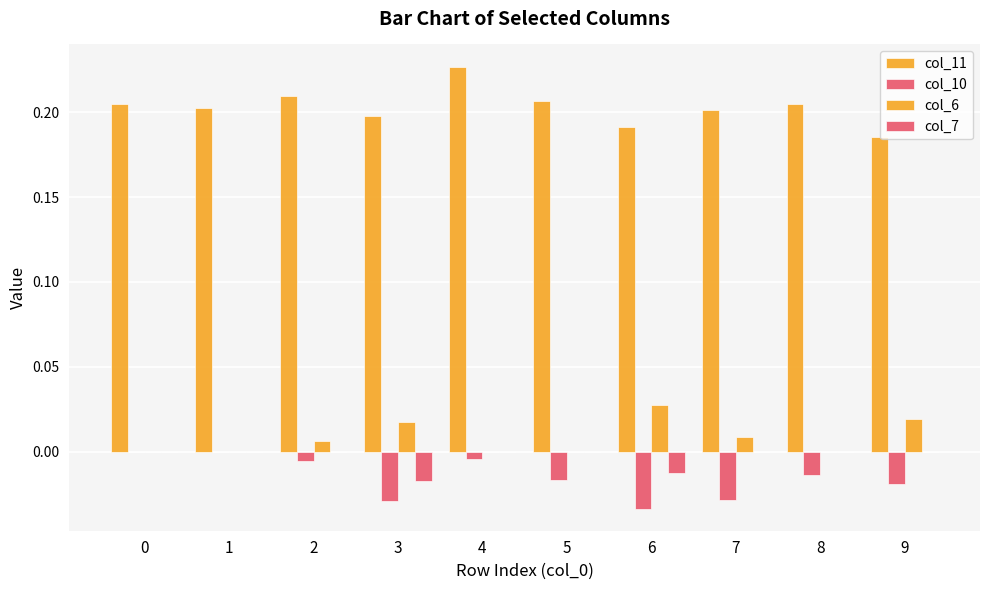

How many groups of bars are there?

10